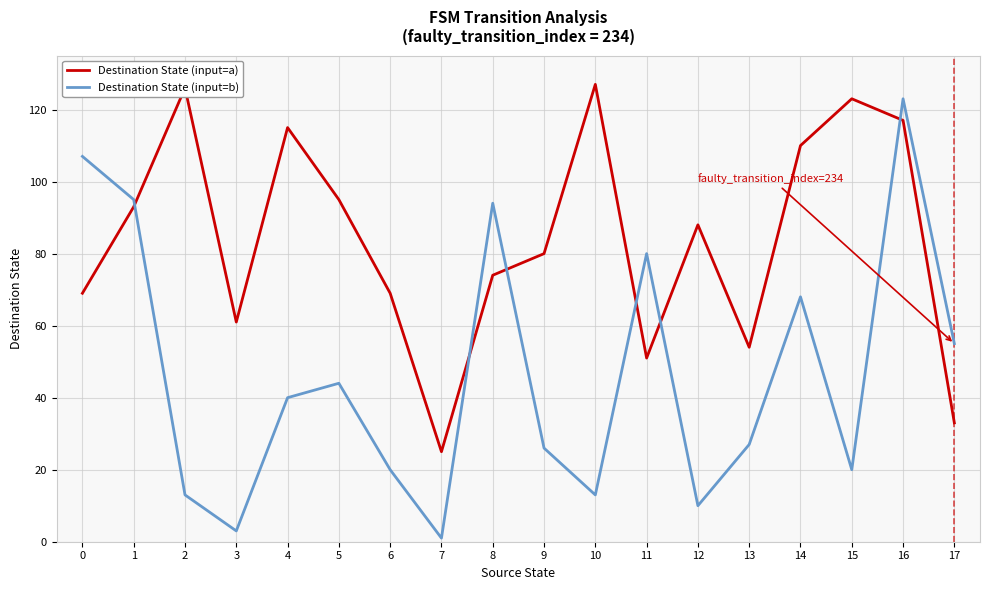

Reading right to left, list all the values displayed in this chart.

Destination State (input=a): 17=33	16=117	15=123	14=110	13=54	12=88	11=51	10=127	9=80	8=74	7=25	6=69	5=95	4=115	3=61	2=126	1=93	0=69
Destination State (input=b): 17=55	16=123	15=20	14=68	13=27	12=10	11=80	10=13	9=26	8=94	7=1	6=20	5=44	4=40	3=3	2=13	1=95	0=107